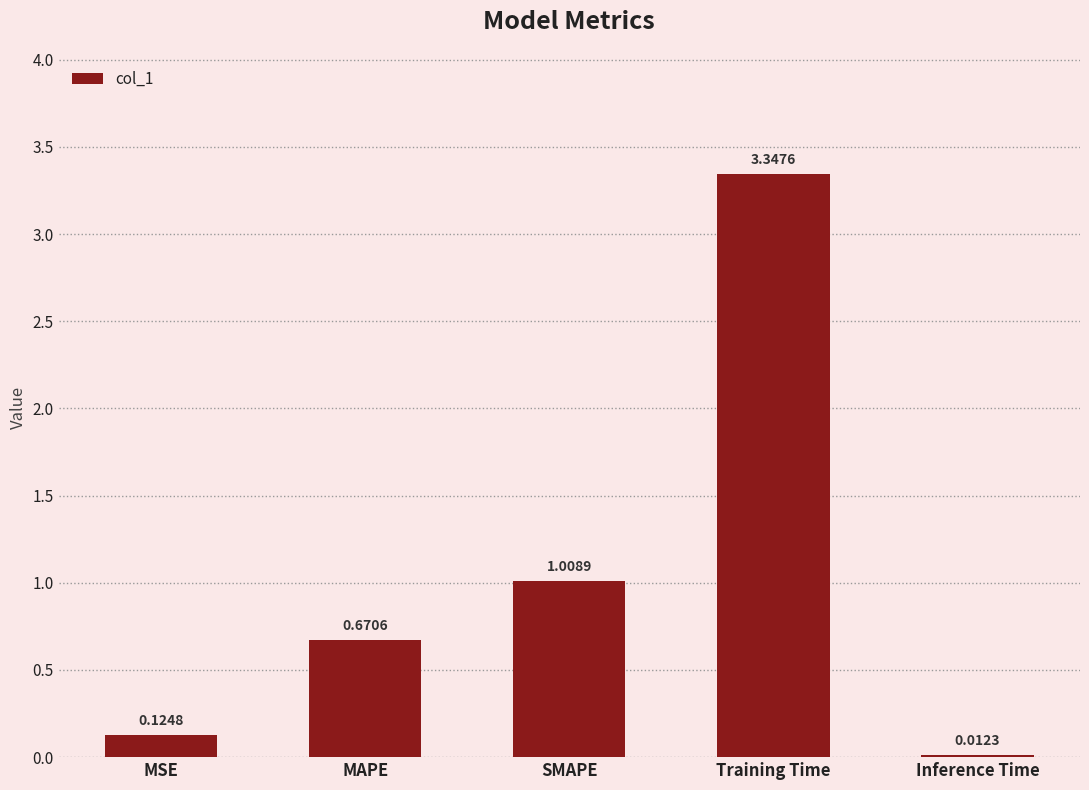

What is the difference between the values at MAPE and Training Time?

2.7